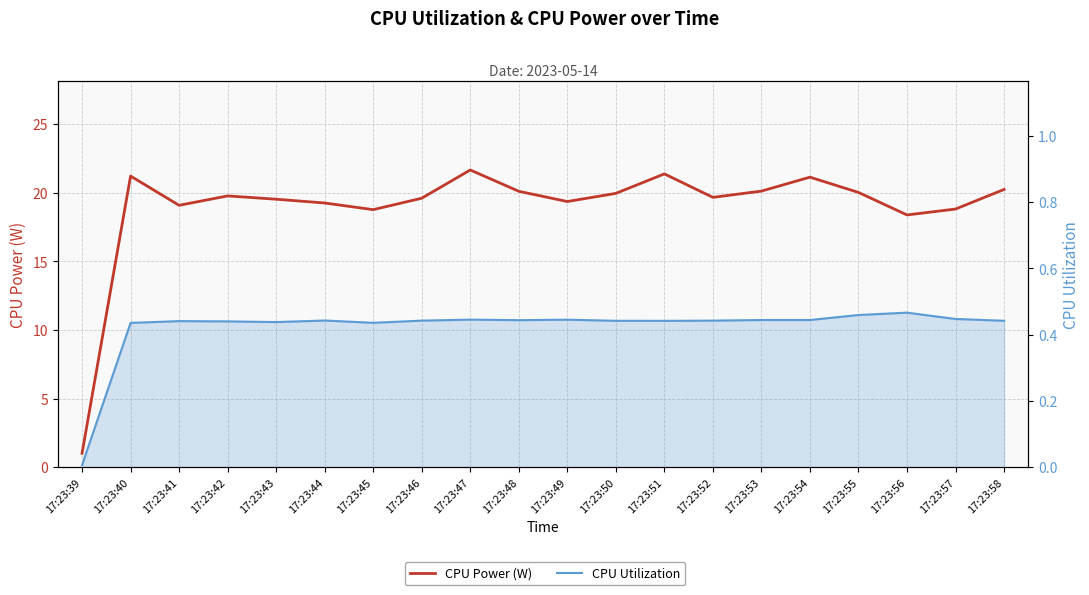

True or false: CPU Power (W) and CPU Utilization intersect in this chart.

False